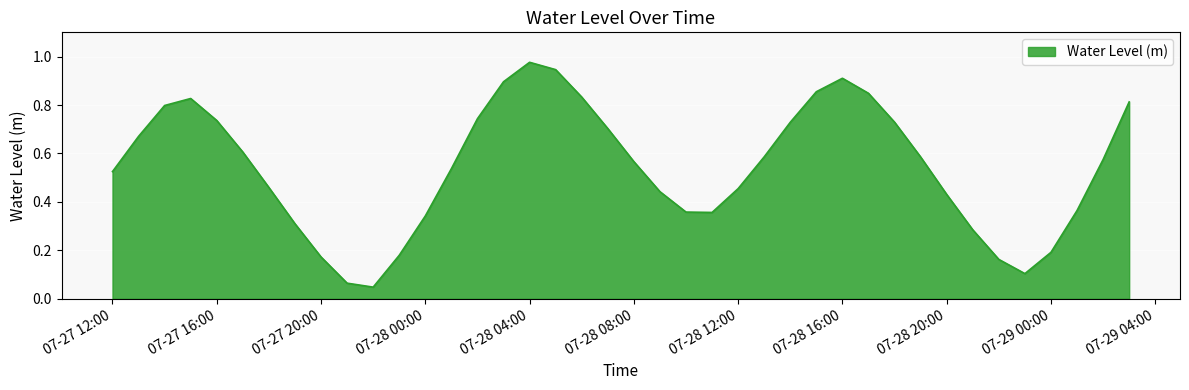

The value at 07-28 04:00 is 0.4. True or false?

False